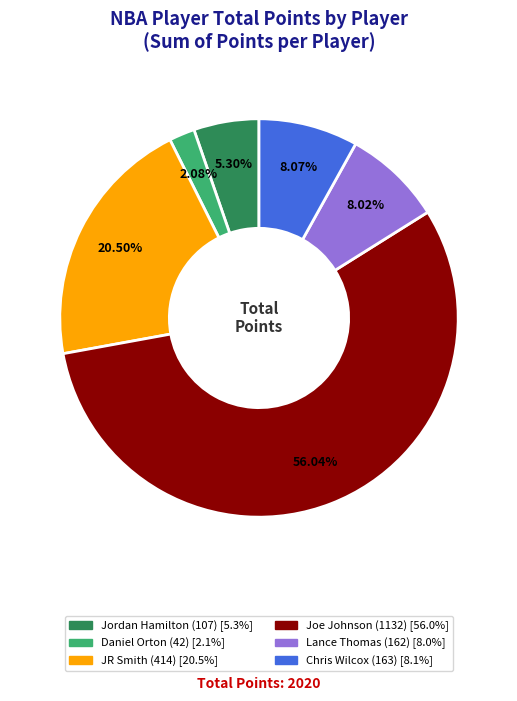

Is it true that Lance Thomas is 8% of the pie?

True